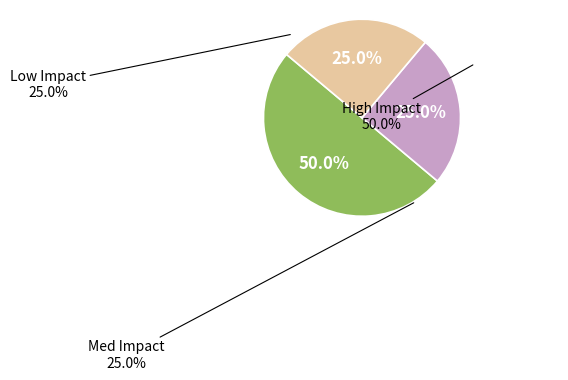

Rank the categories by value from lowest to highest.

Med Impact, Low Impact, High Impact